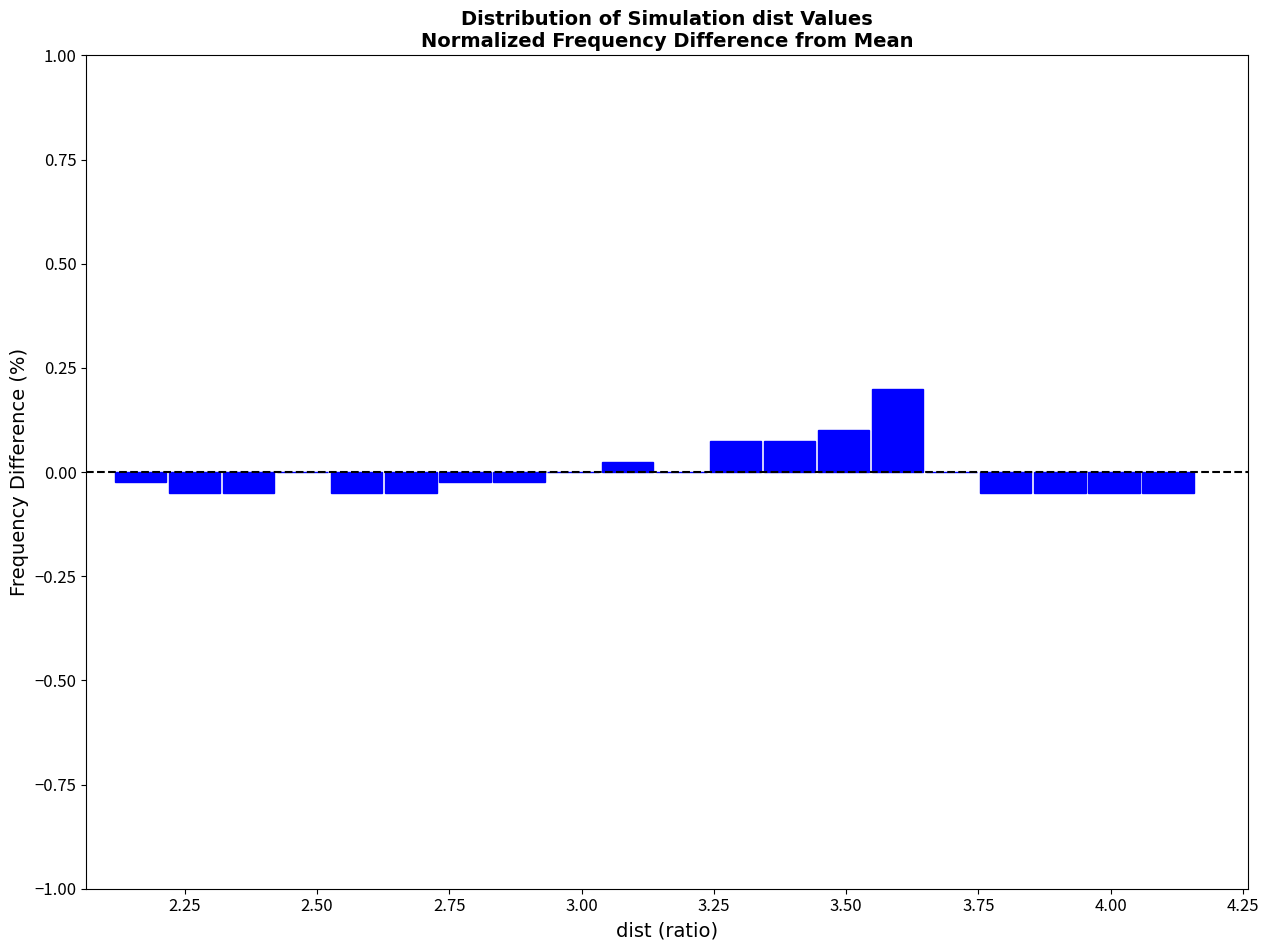

Around what value on the x-axis is the tallest bar? Give the approximate position of its centre, as read against the axis.

3.60